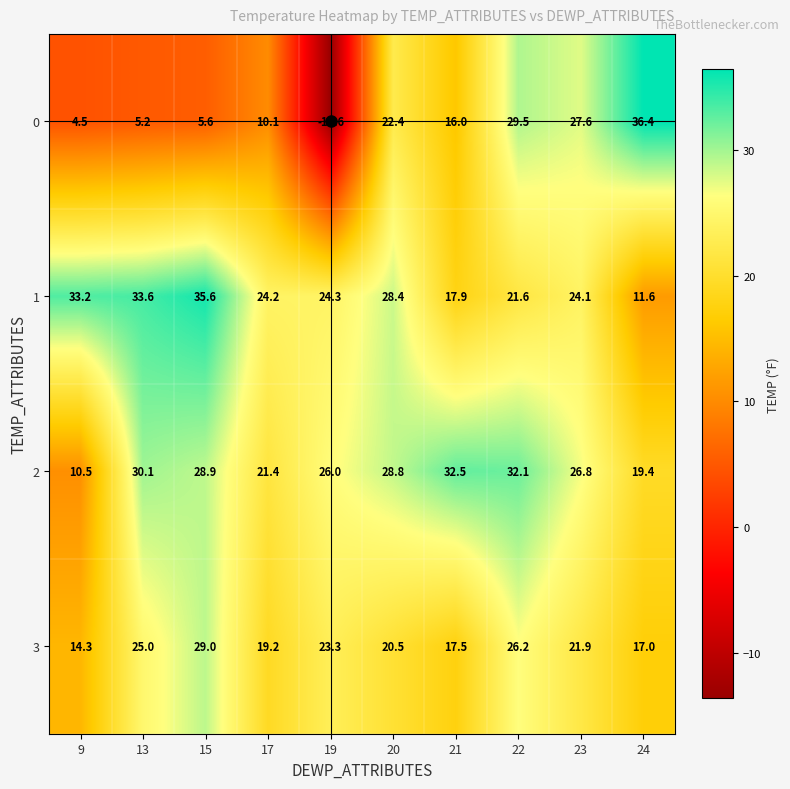

Which label corresponds to the smallest value in the chart?

19